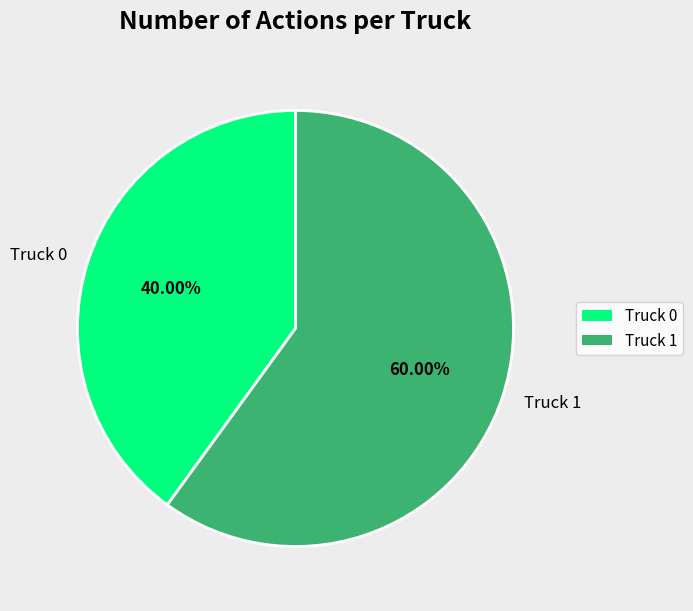

What percentage is the Truck 0 slice, to the nearest percent?

40%